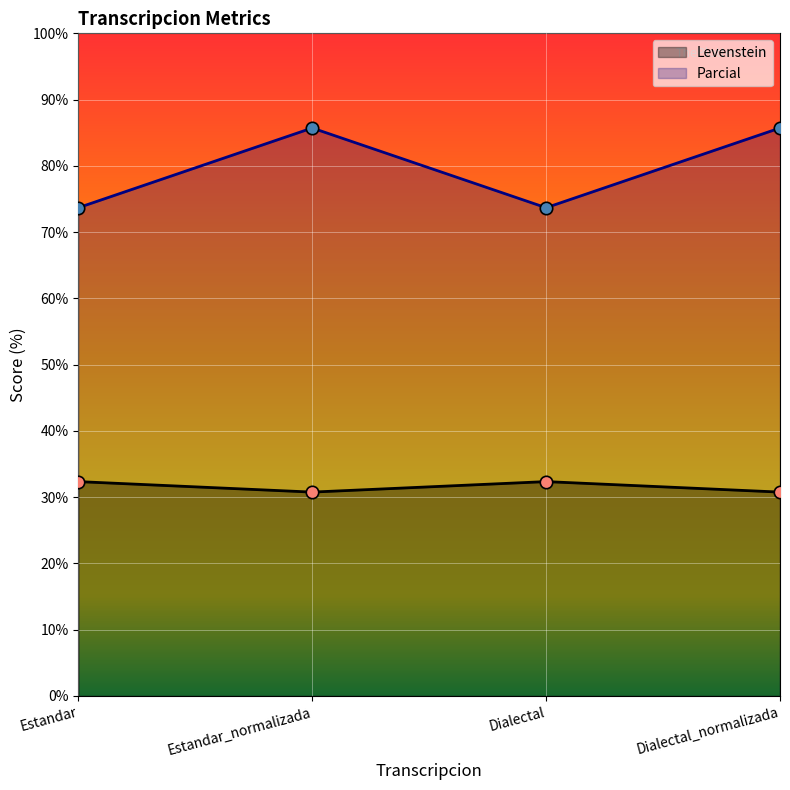

Is the value of Levenstein at Dialectal greater than the value of Parcial at Estandar?

No